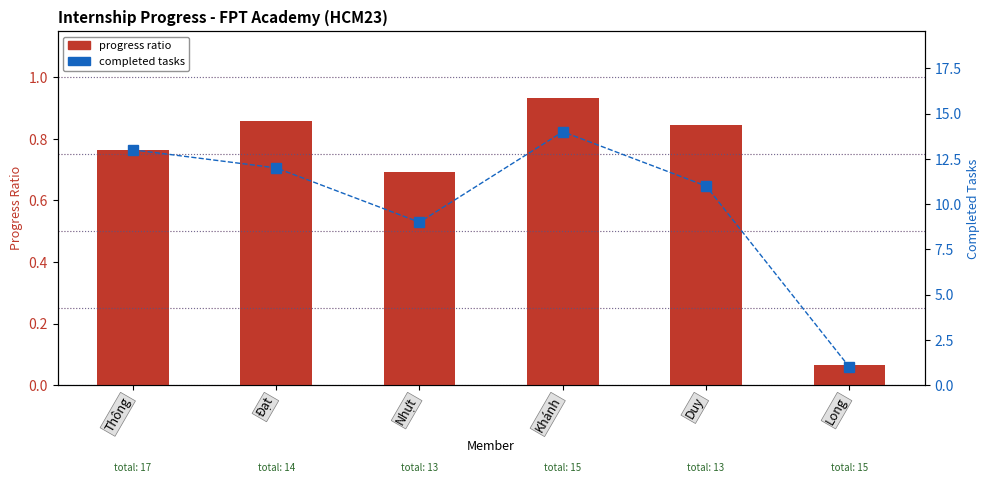

Where is completed tasks nearest to the value 7?

Nhựt